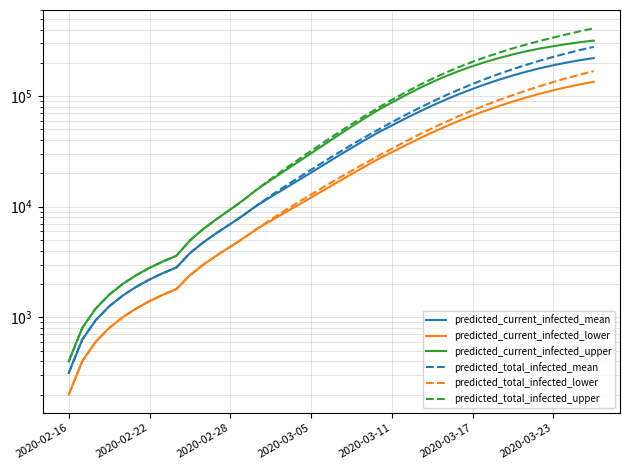

Rank the series at 2020-02-28 from lowest to highest value.

predicted_current_infected_lower, predicted_total_infected_lower, predicted_current_infected_mean, predicted_total_infected_mean, predicted_current_infected_upper, predicted_total_infected_upper